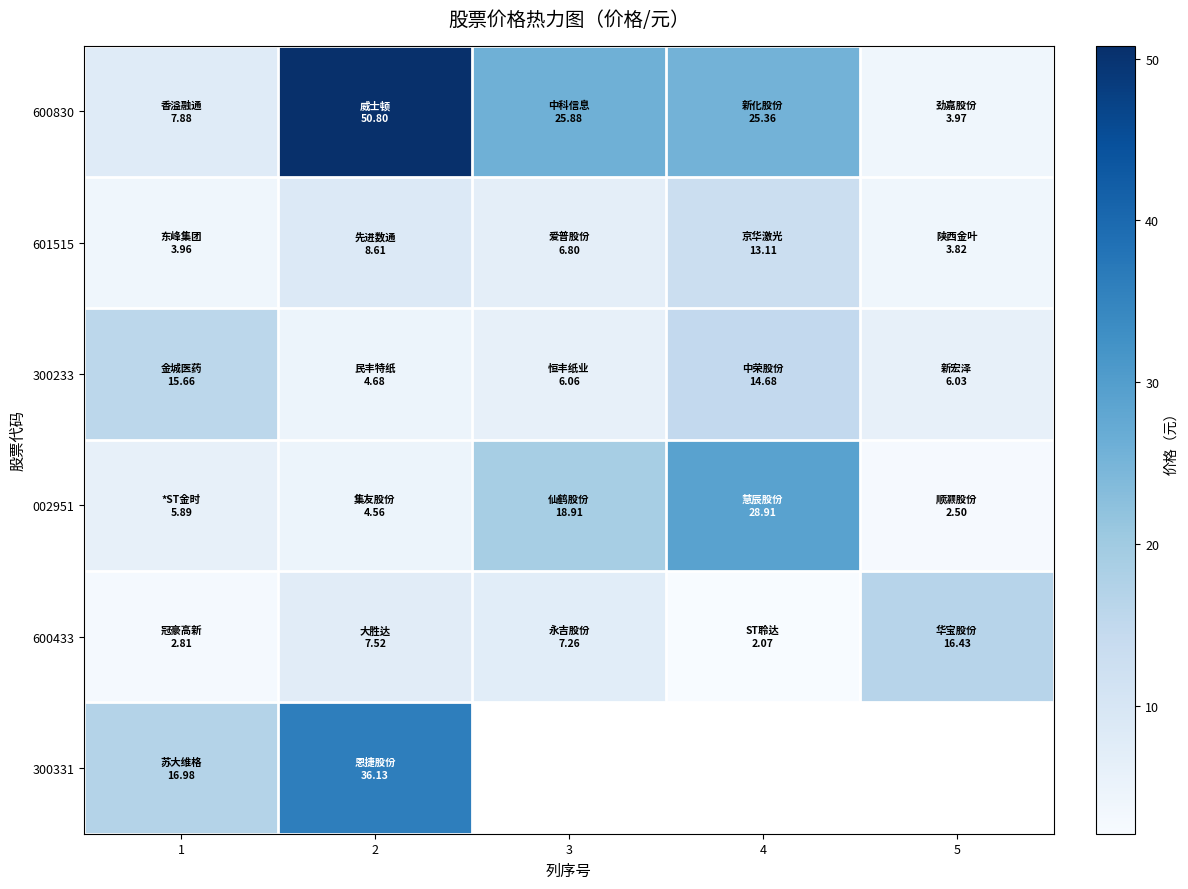

At how many categories does at least one series exceed 22?

3